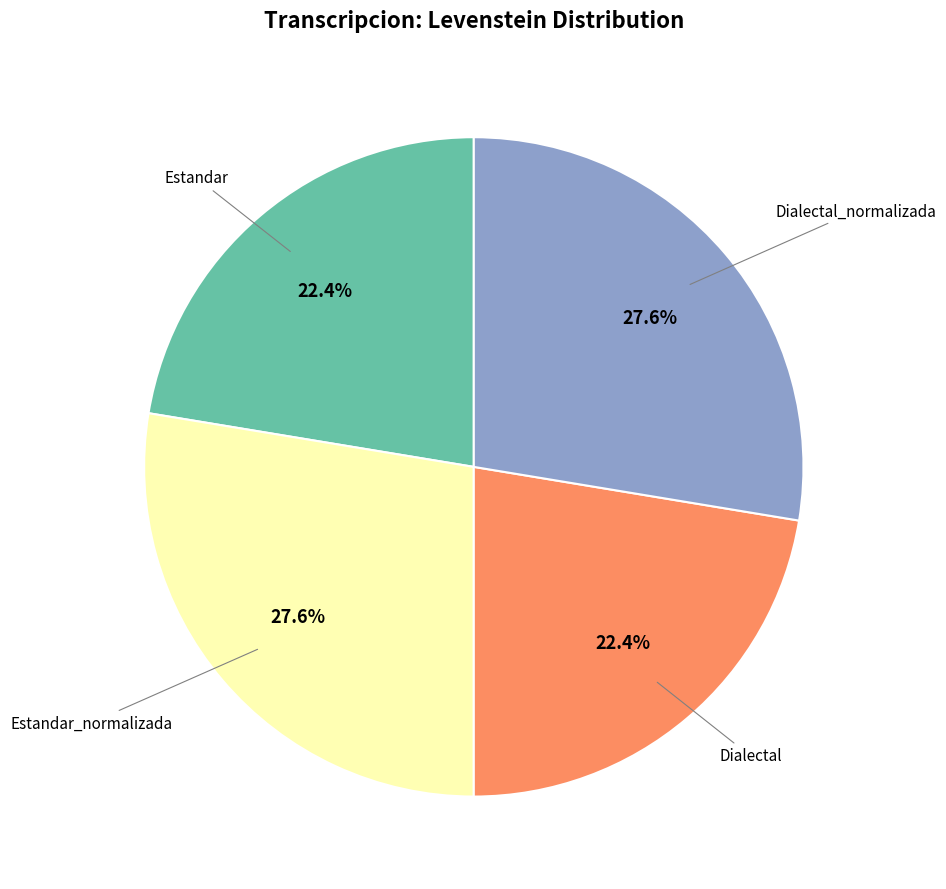

Is there any slice that represents more than half of the pie?

No